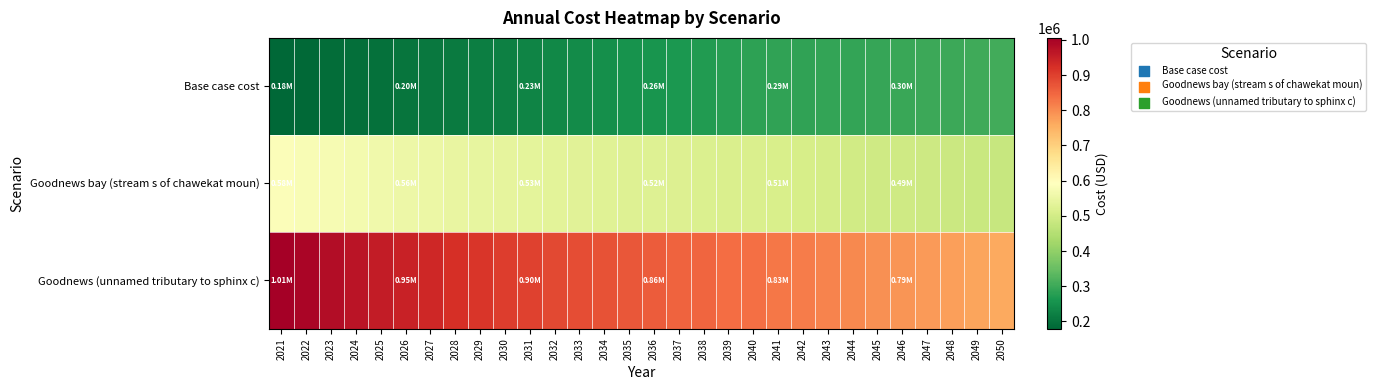

Which has a higher value, 2043 or 2024?

2043